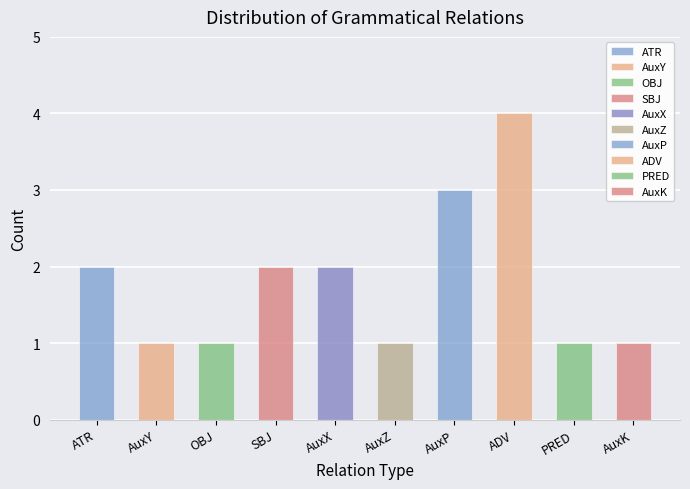

What is the difference between the maximum and minimum values?

3